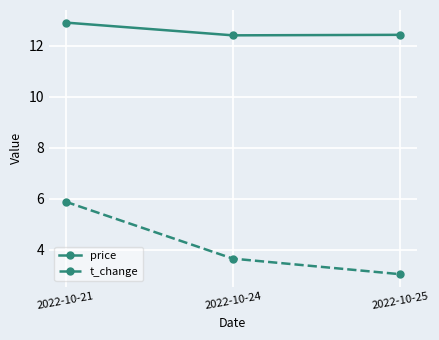

What value does the t_change series have at 2022-10-21?

5.9